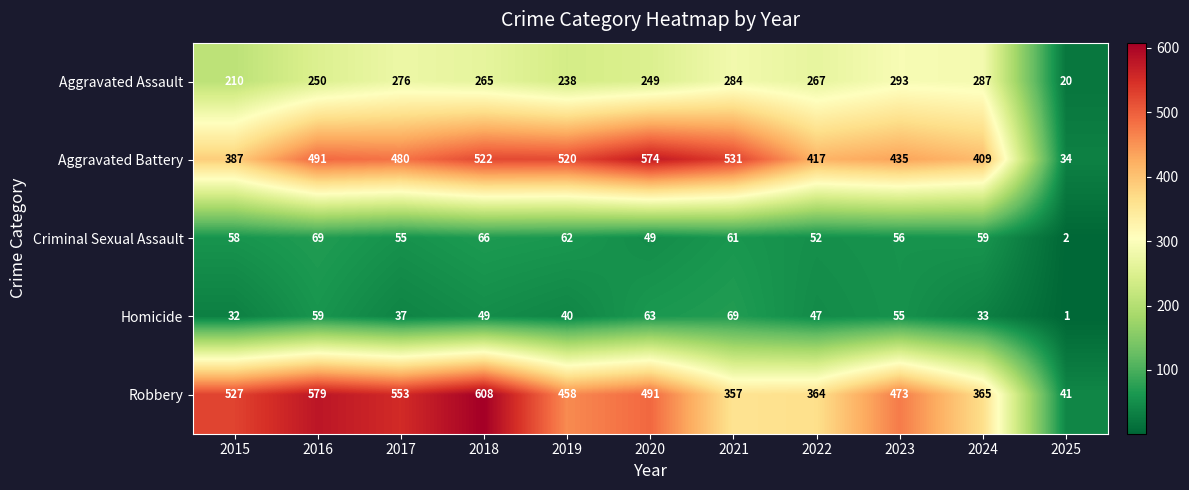

What is the difference between the highest and lowest values at 2017?

516